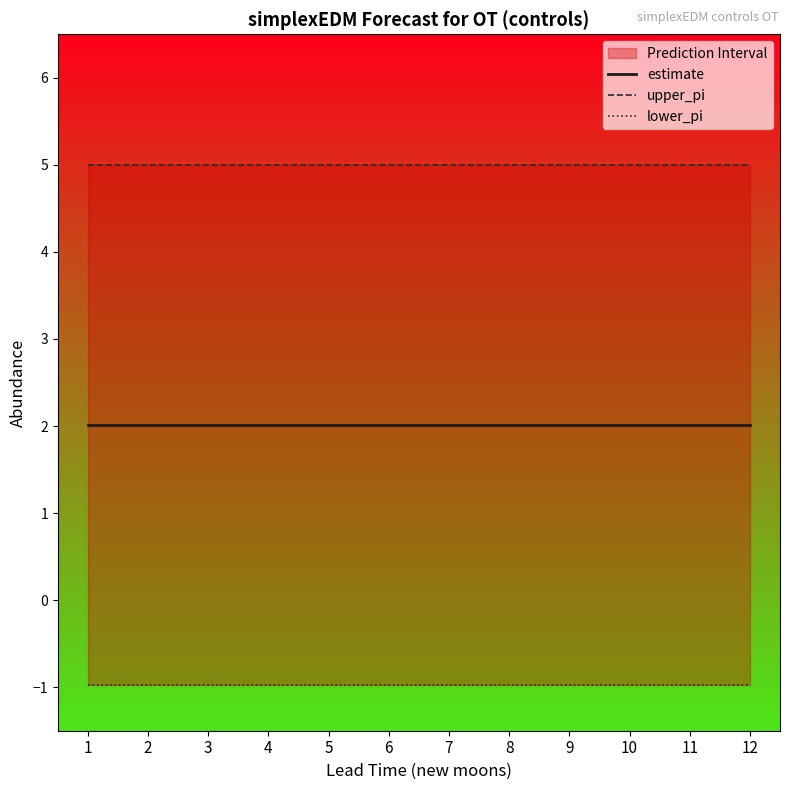

What is the sum of the estimate values at 12 and 4?

4.0